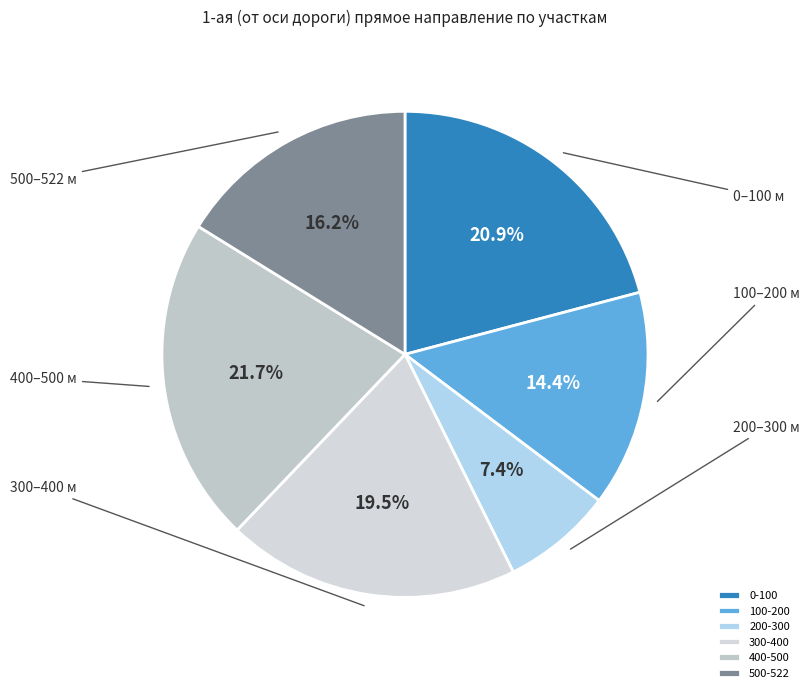

What is the largest slice in the pie chart?

400-500